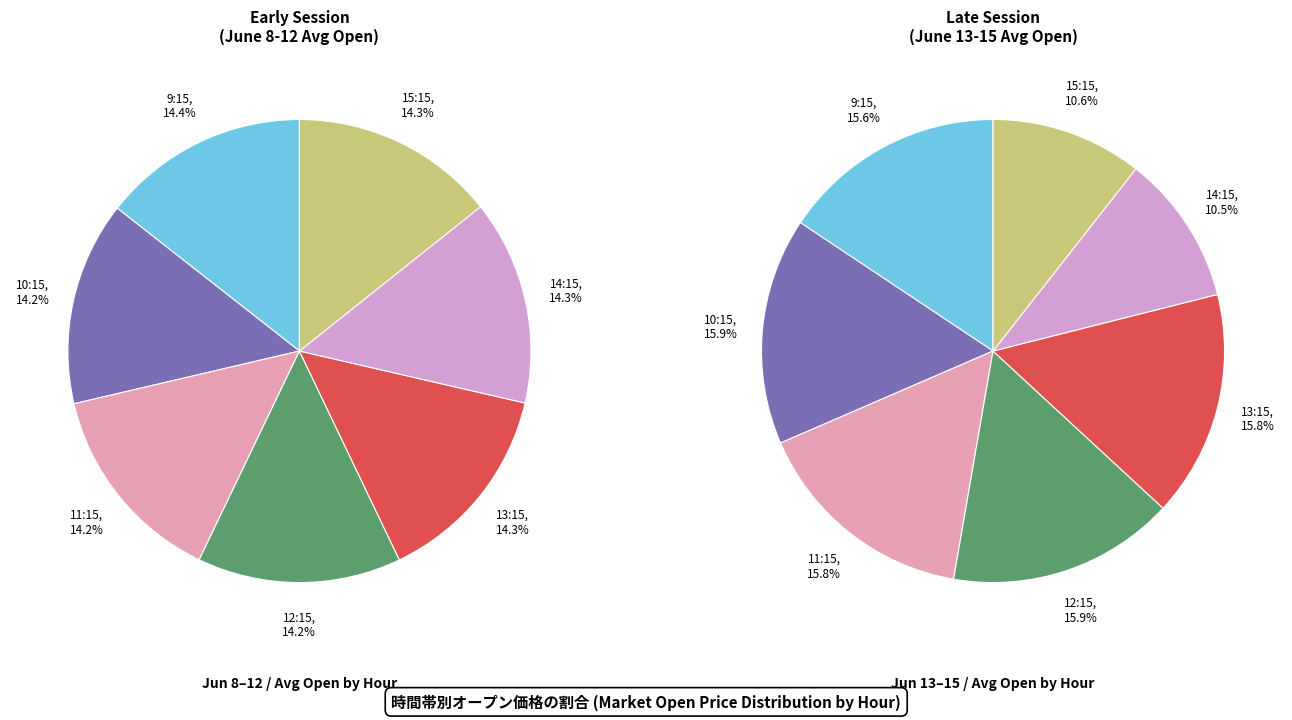

Is there any slice that represents more than half of the pie?

No